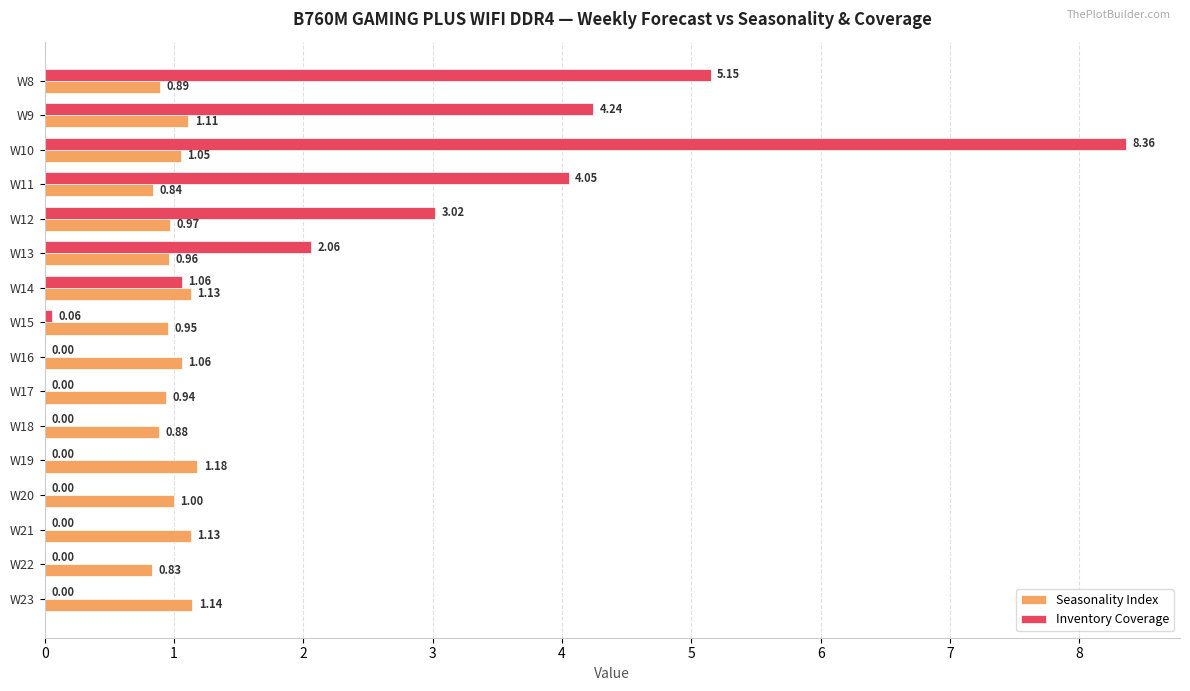

What is the sum of the Inventory Coverage values at W14 and W10?

9.4